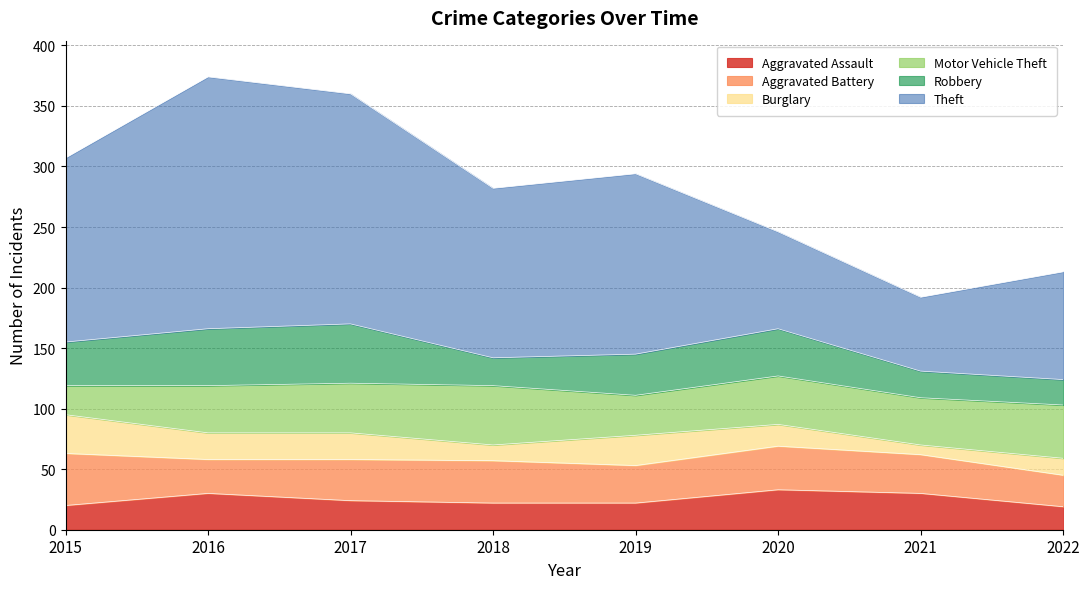

The value of Aggravated Assault at 2017 is 8. True or false?

False